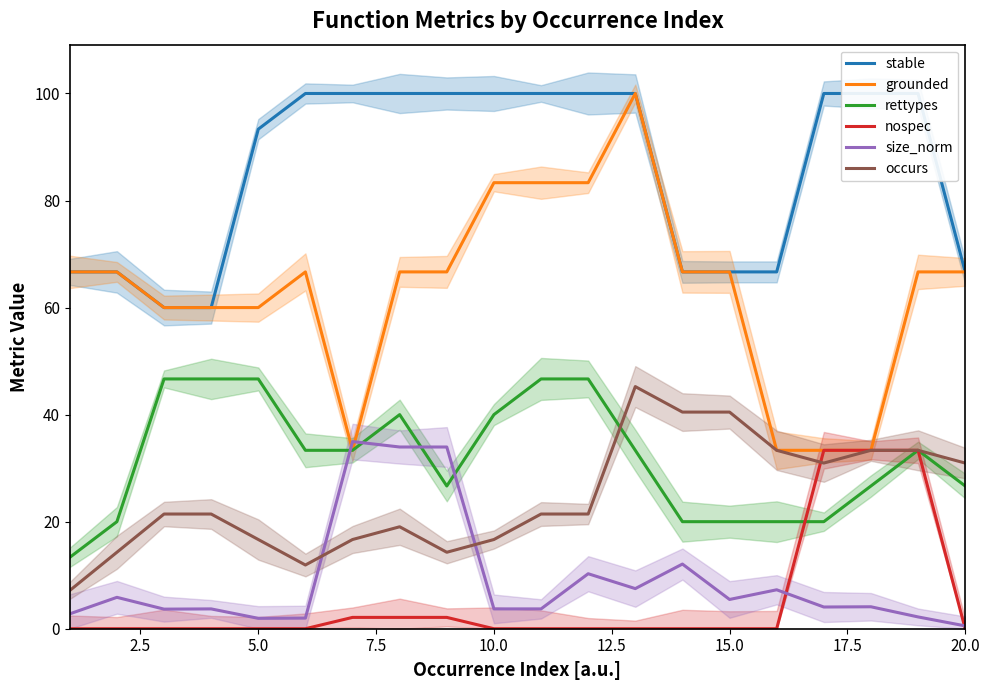

Which series has the largest total across all categories?

stable